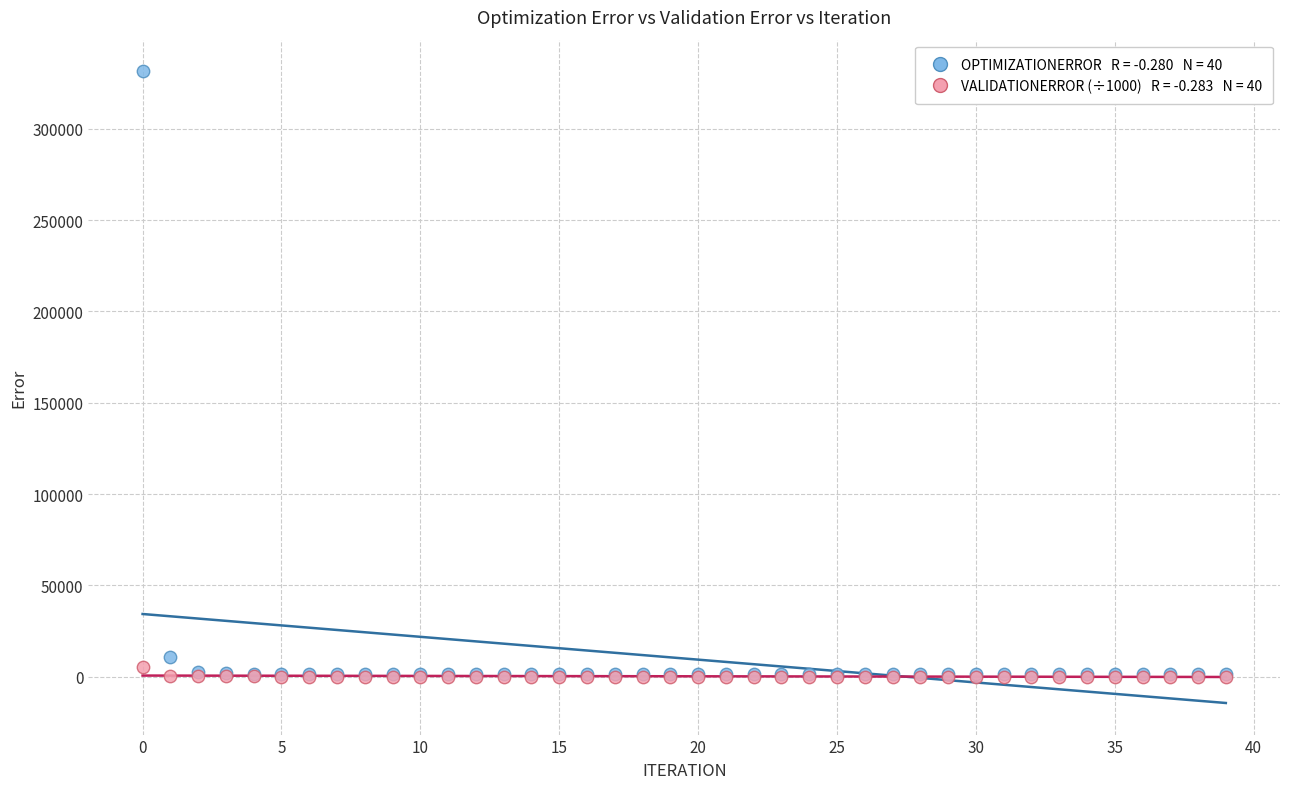

Across all series, what Y value is closest to 165824?

10709.5